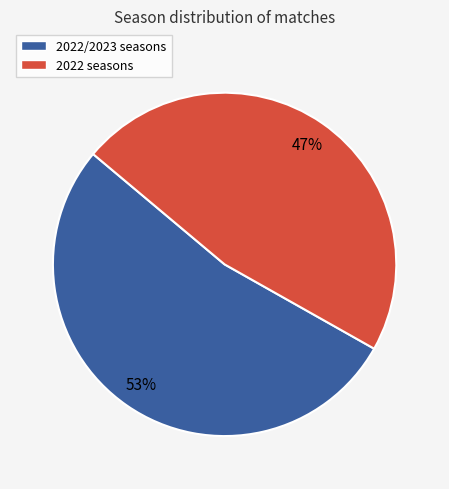

Does any single category account for the majority?

Yes